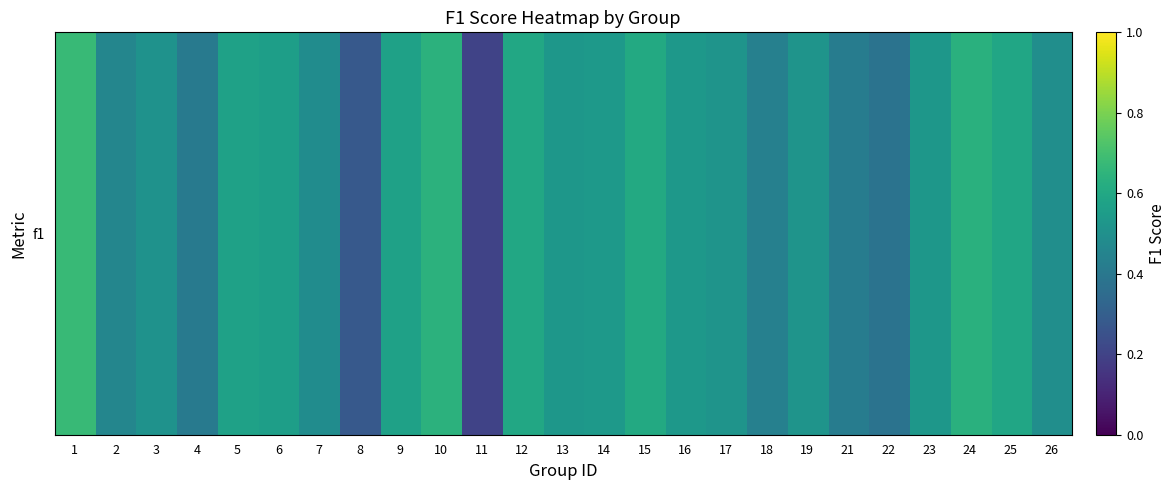

The chart shows a value of 0.7 at 1. True or false?

True